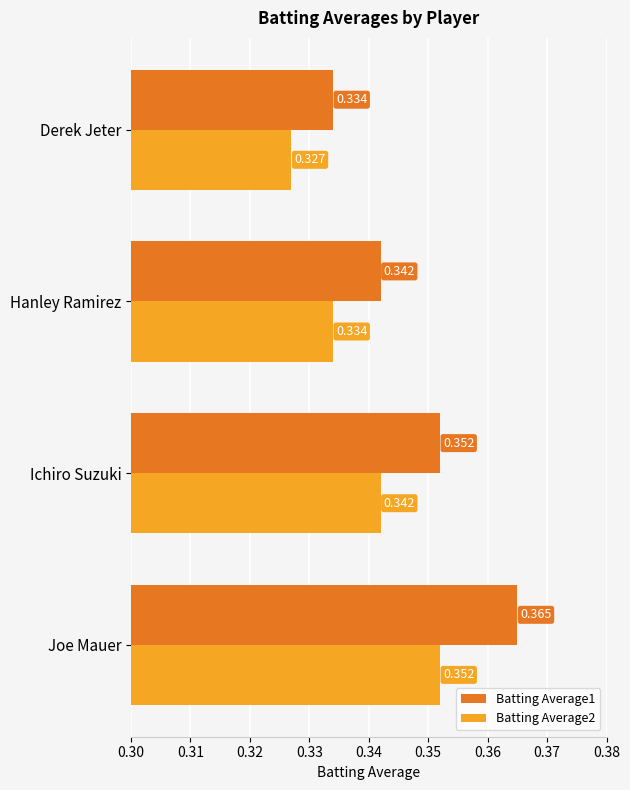

Count the Batting Average2 values in the range 0 to 1.

4